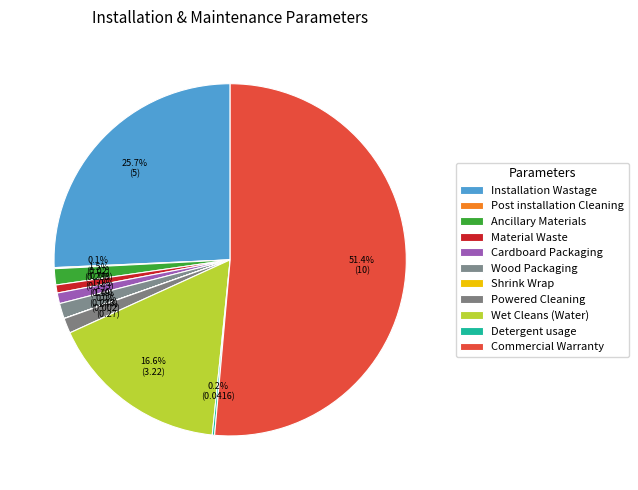

Is Wood Packaging the majority of the pie?

No